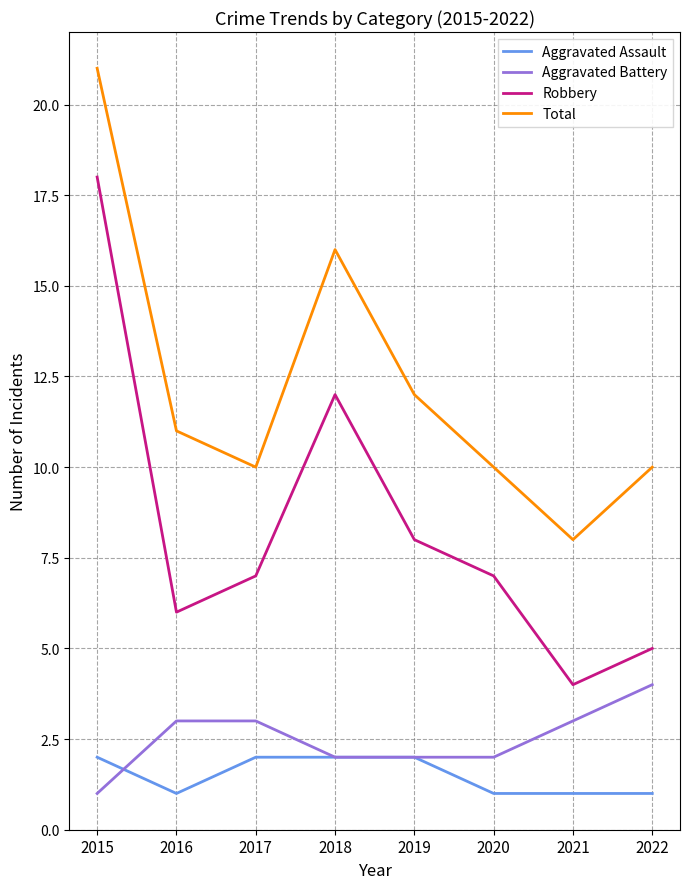

True or false: Total and Aggravated Battery intersect in this chart.

False